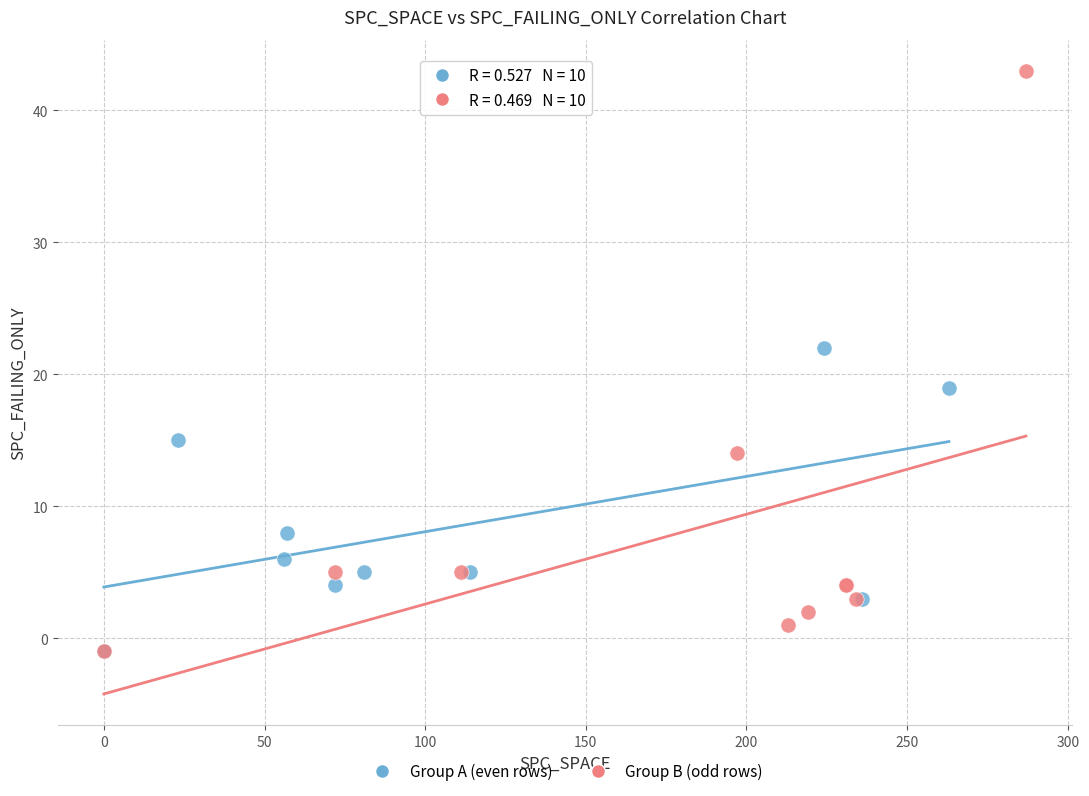

What are all the series names shown in the legend?

Group A (even rows), Group B (odd rows)